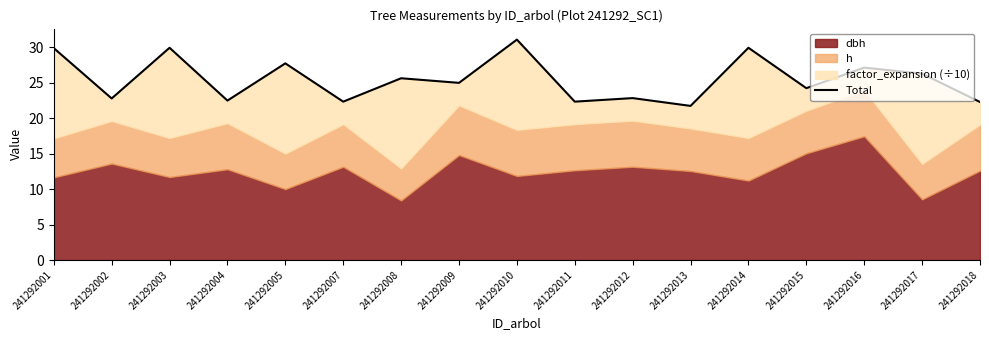

What is the value of the 12th point from the left?

21.7